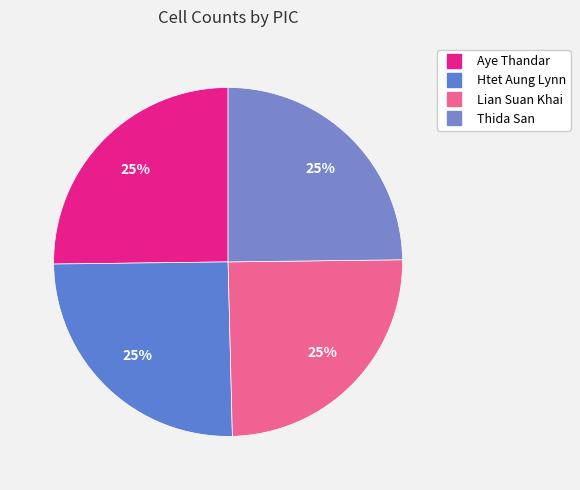

Is it true that Lian Suan Khai is 25% of the pie?

True